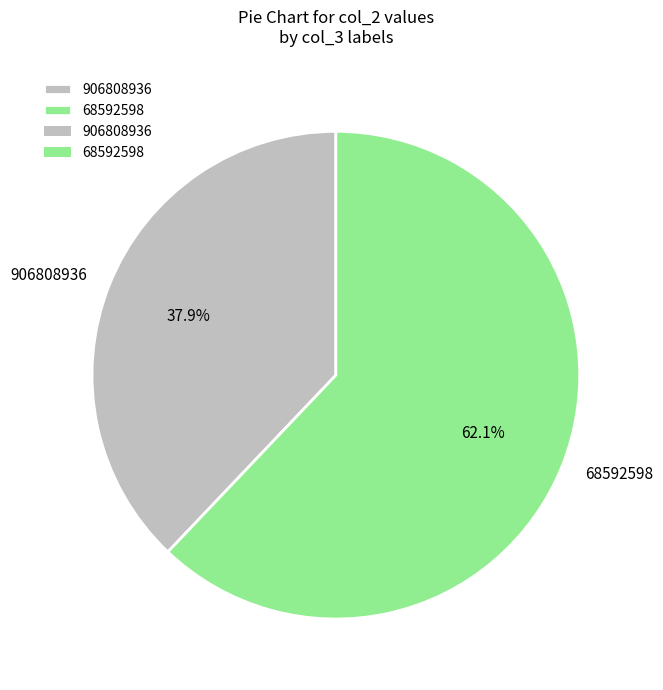

To the nearest percent, what portion does 68592598 represent?

62%